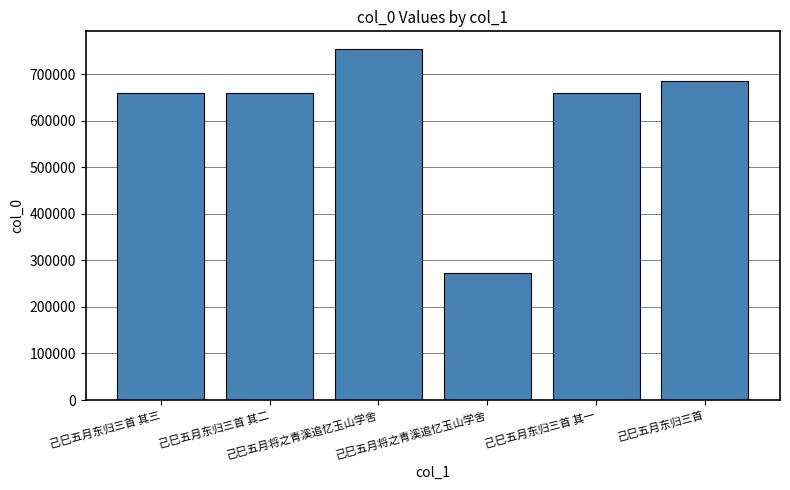

The value at 己巳五月东归三首 其二 is 1105763. True or false?

False